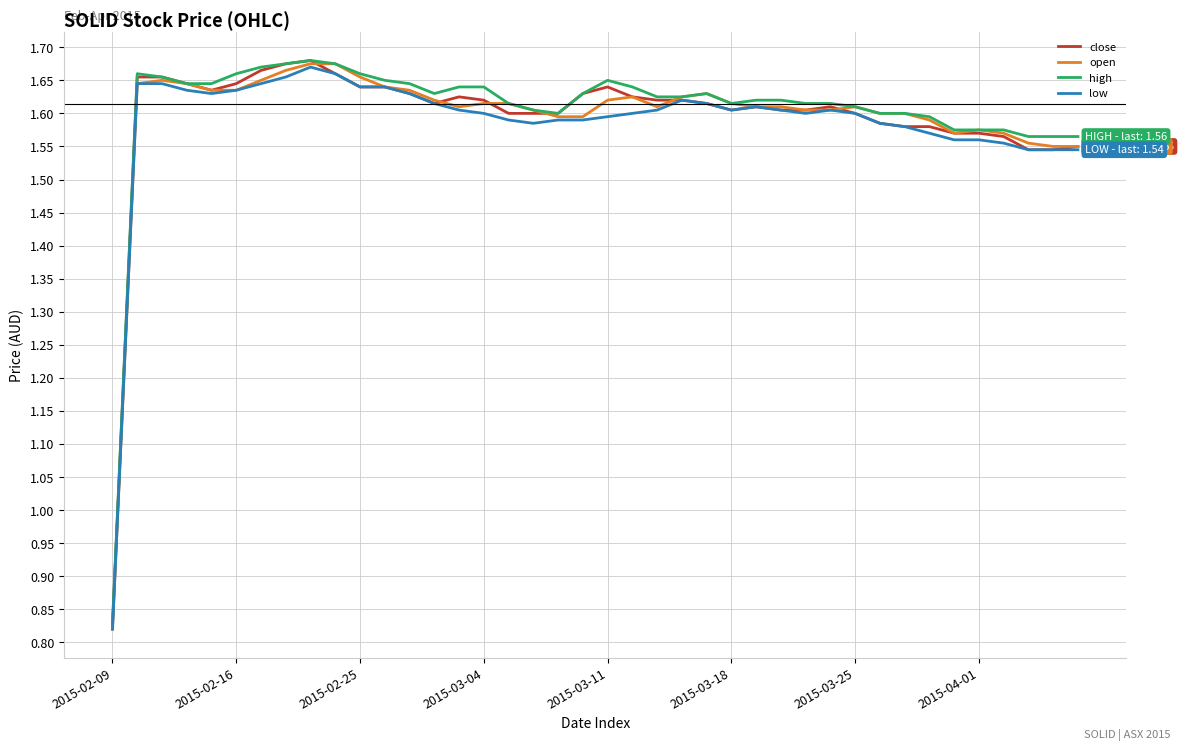

Reading right to left, transcribe all the data shown in this chart.

close: 1.6	1.5	1.5	1.6	1.6	1.6	1.6	1.6	1.6	1.6	1.6	1.6	1.6	1.6	1.6	1.6	1.6	1.6	1.6	1.6	1.6	1.6	1.6	1.6	1.6	1.6	1.6	1.6	1.6	1.6	1.7	1.7	1.7	1.7	1.6	1.6	1.6	1.7	1.7	0.8
open: 1.6	1.6	1.6	1.6	1.6	1.6	1.6	1.6	1.6	1.6	1.6	1.6	1.6	1.6	1.6	1.6	1.6	1.6	1.6	1.6	1.6	1.6	1.6	1.6	1.6	1.6	1.6	1.6	1.6	1.7	1.7	1.7	1.7	1.6	1.6	1.6	1.6	1.6	1.6	0.8
high: 1.6	1.6	1.6	1.6	1.6	1.6	1.6	1.6	1.6	1.6	1.6	1.6	1.6	1.6	1.6	1.6	1.6	1.6	1.6	1.6	1.6	1.6	1.6	1.6	1.6	1.6	1.6	1.6	1.6	1.7	1.7	1.7	1.7	1.7	1.7	1.6	1.6	1.7	1.7	0.8
low: 1.5	1.5	1.5	1.6	1.6	1.6	1.6	1.6	1.6	1.6	1.6	1.6	1.6	1.6	1.6	1.6	1.6	1.6	1.6	1.6	1.6	1.6	1.6	1.6	1.6	1.6	1.6	1.6	1.6	1.6	1.7	1.7	1.7	1.6	1.6	1.6	1.6	1.6	1.6	0.8